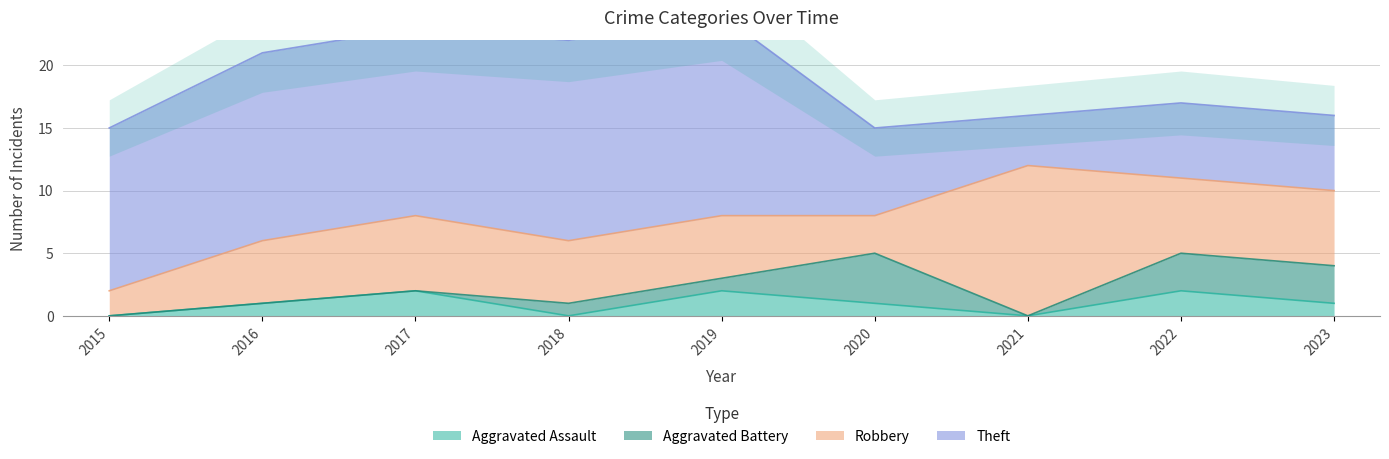

Rank the series by their maximum value, from highest to lowest.

Theft, Robbery, Aggravated Battery, Aggravated Assault